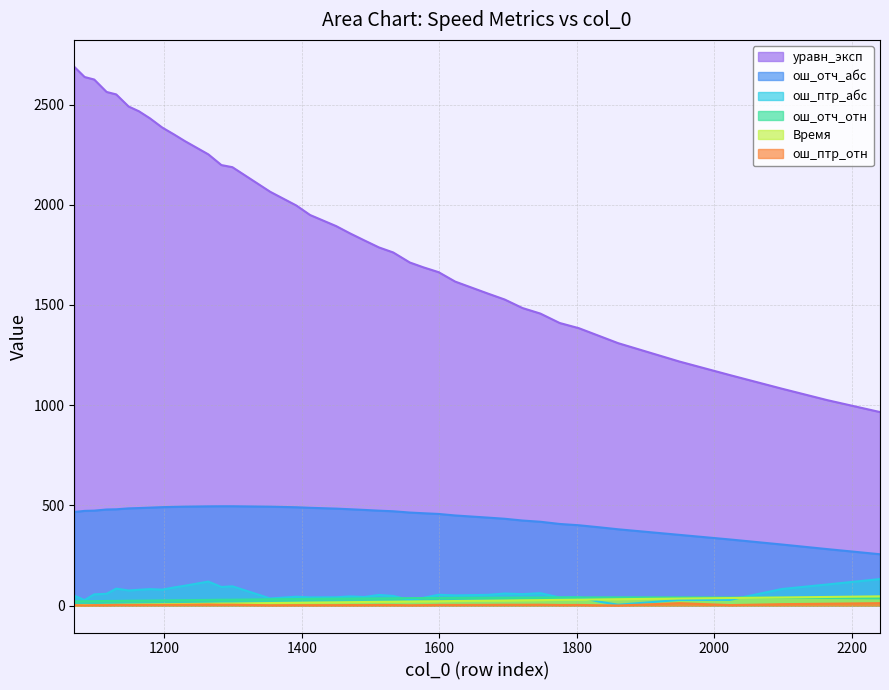

Count the number of data series in this chart.

6